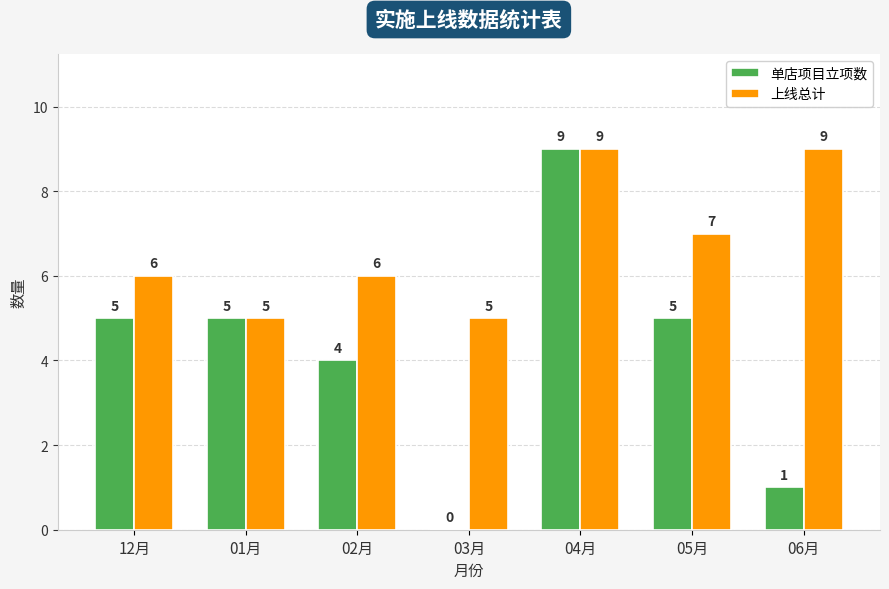

At which label is 单店项目立项数 closest to 4?

02月